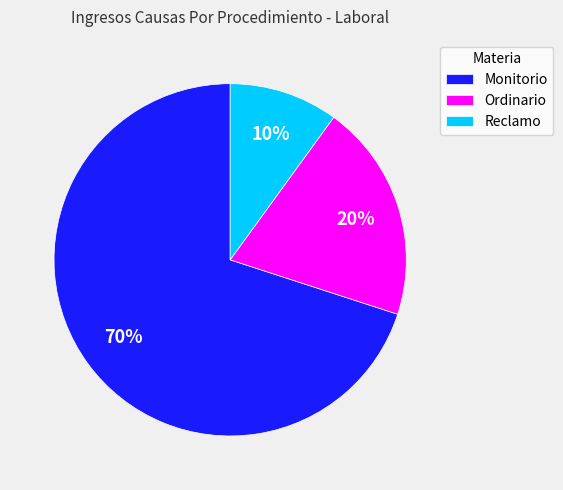

What percentage is the Monitorio slice, to the nearest percent?

70%